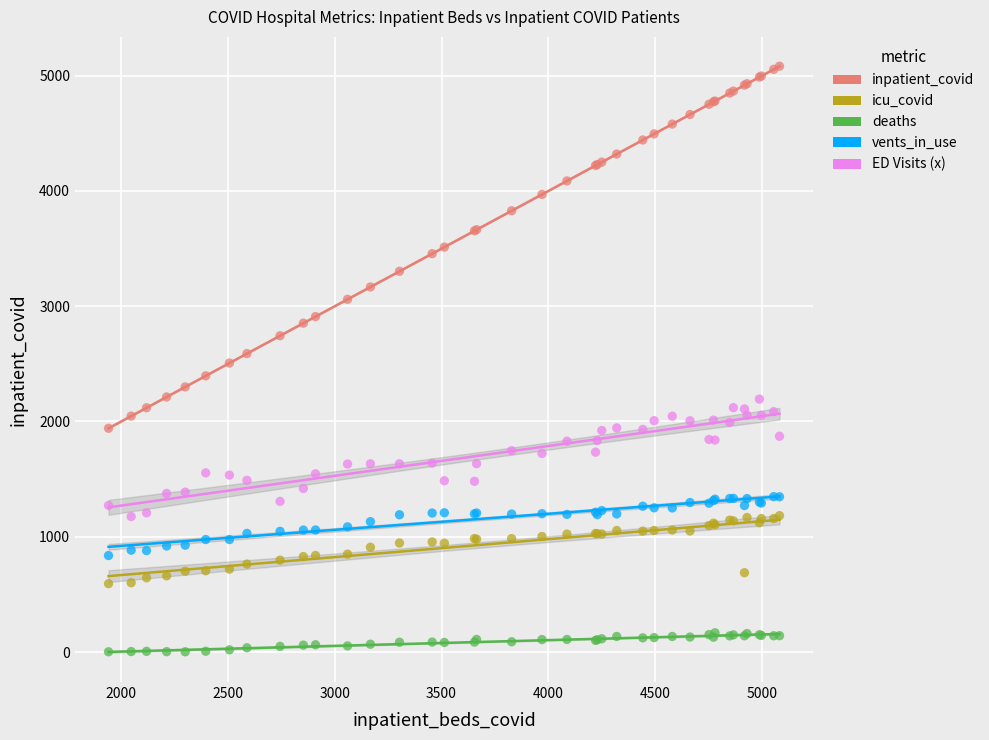

What is the X range (max minus min) for the scatter plot?

3141